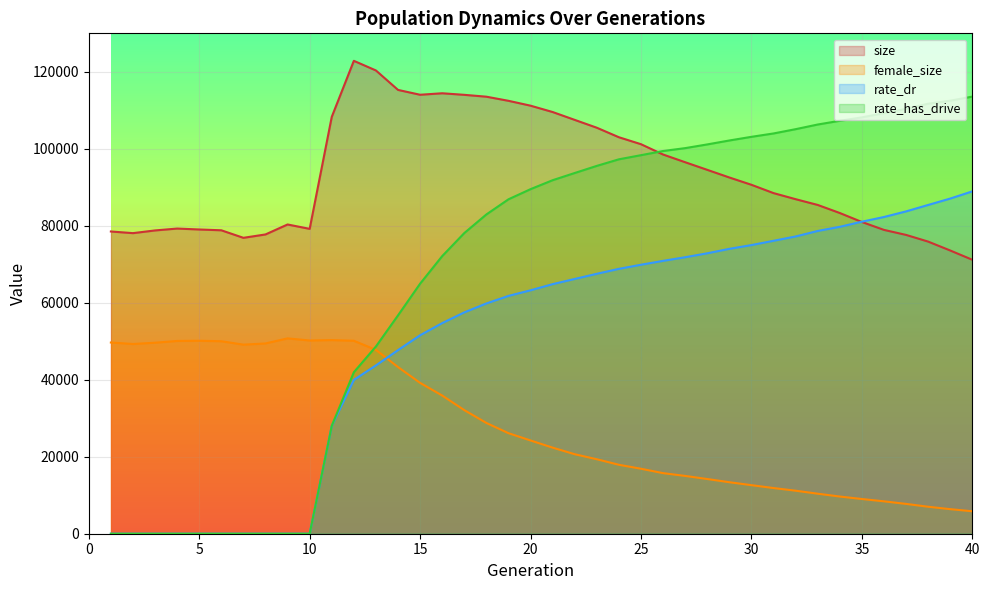

What are all the series names shown in the legend?

size, female_size, rate_dr, rate_has_drive